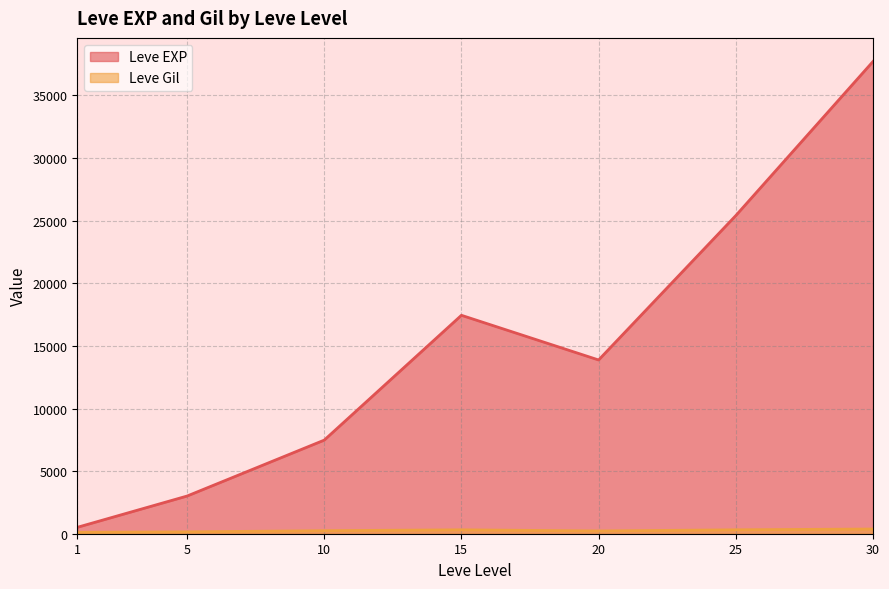

What is the minimum value shown in the chart?

113.0